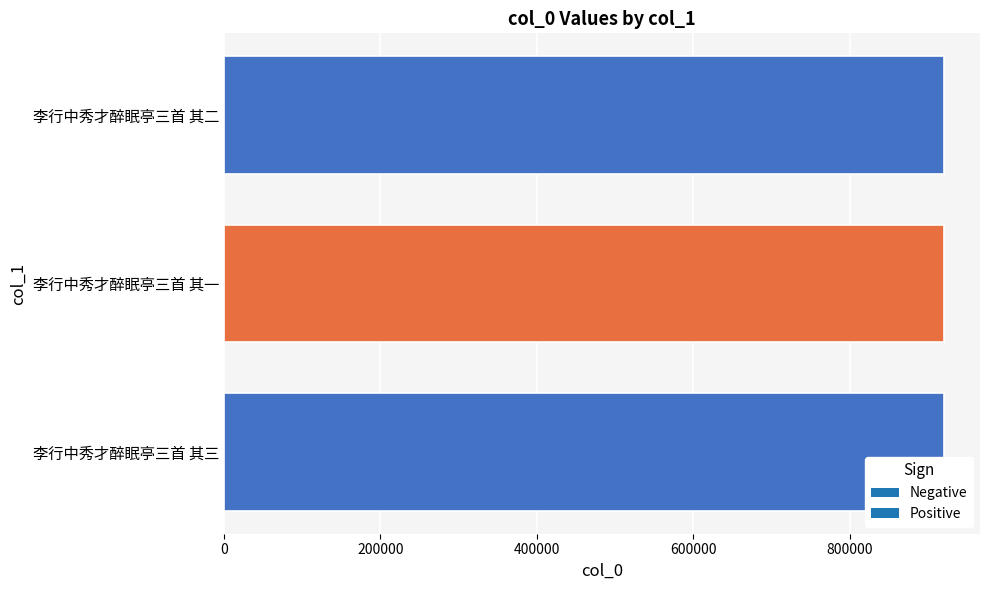

How many data points does each series have?

3